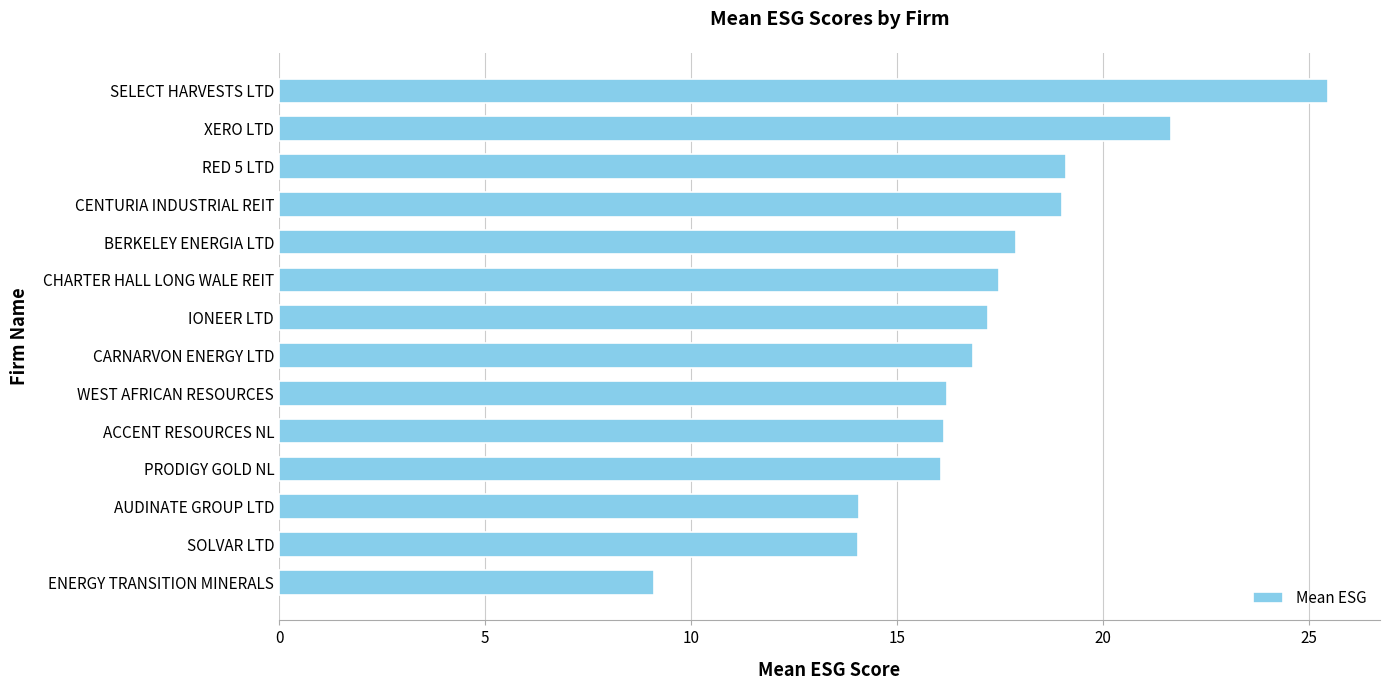

What is the change in value from PRODIGY GOLD NL to AUDINATE GROUP LTD?

-2.0